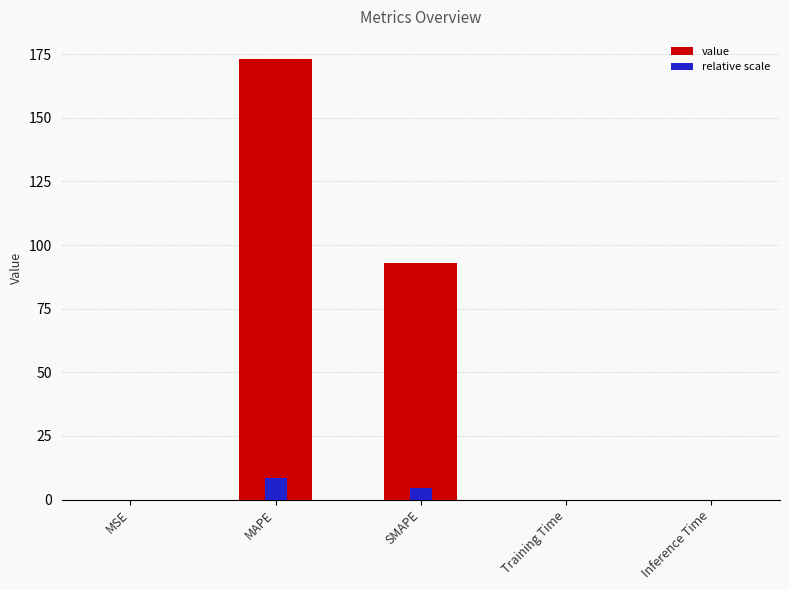

What is the difference between the maximum and second lowest values?

173.1